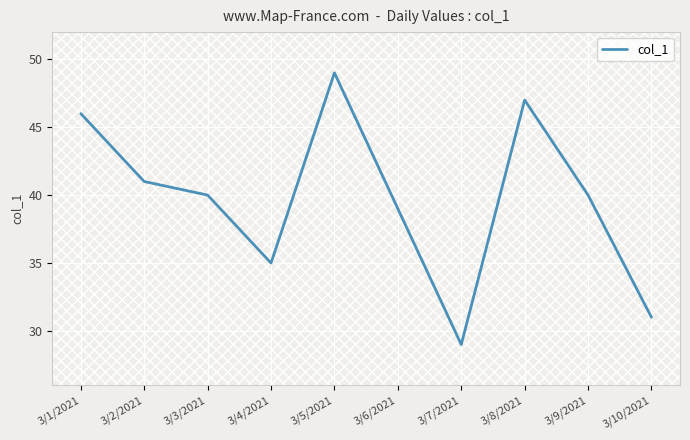

Between 3/3/2021 and 3/4/2021, which is larger?

3/3/2021